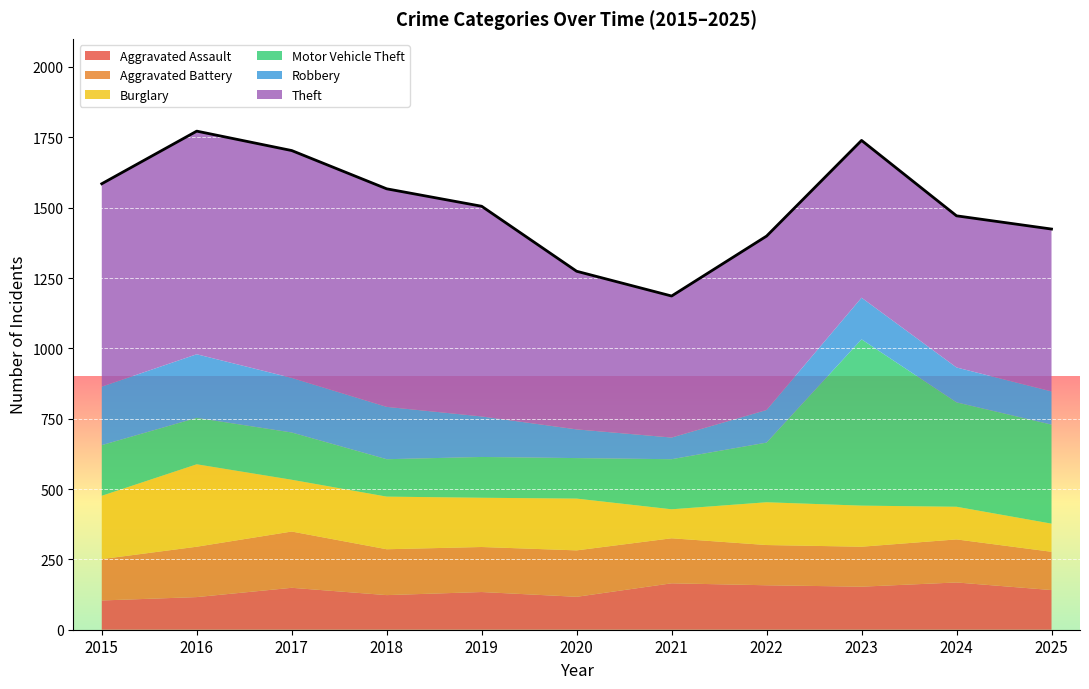

The value at 2019 is 911. True or false?

False